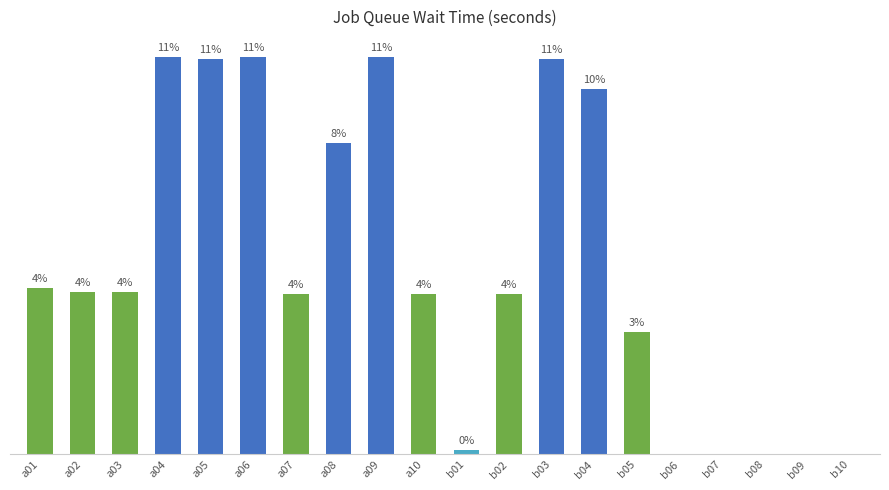

Are the bars horizontal?

No